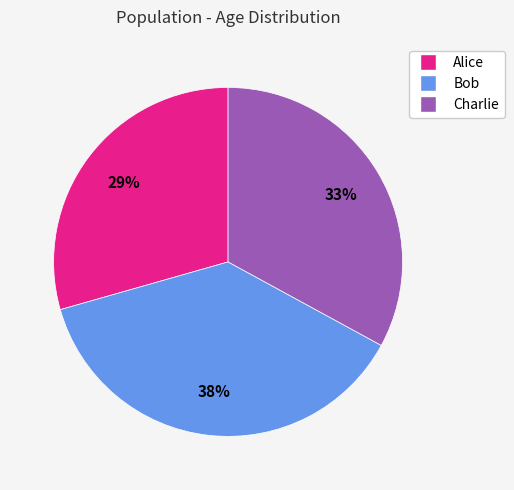

Do Bob and Alice together represent more than half of the pie?

Yes